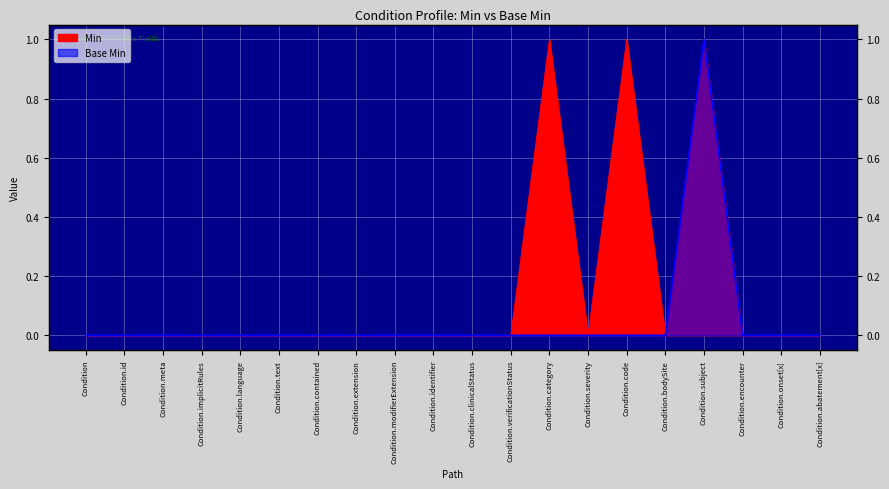

Does the chart display data point markers on the line(s)?

No